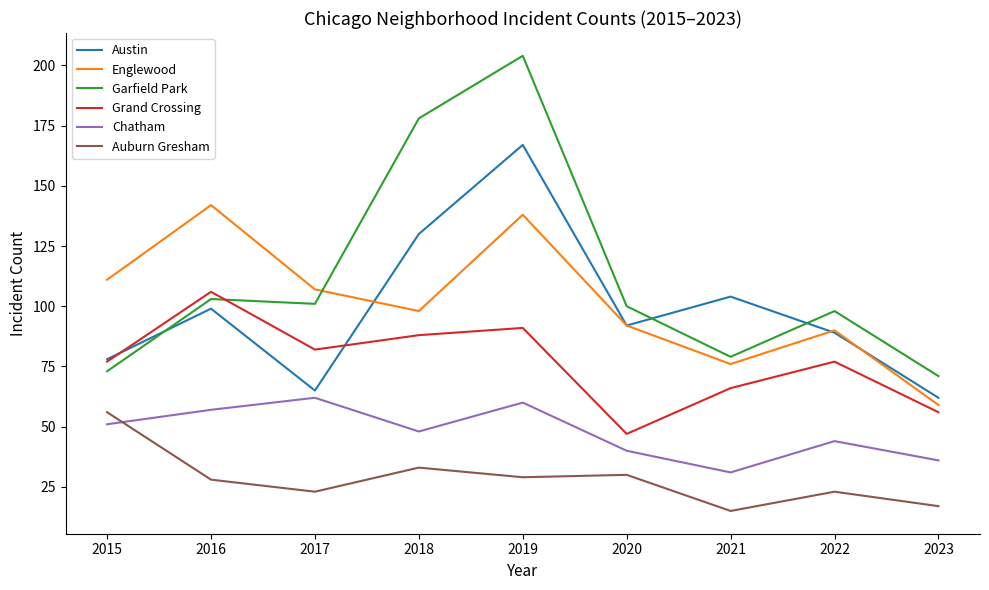

Is it true that Auburn Gresham equals 19 at 2019?

False